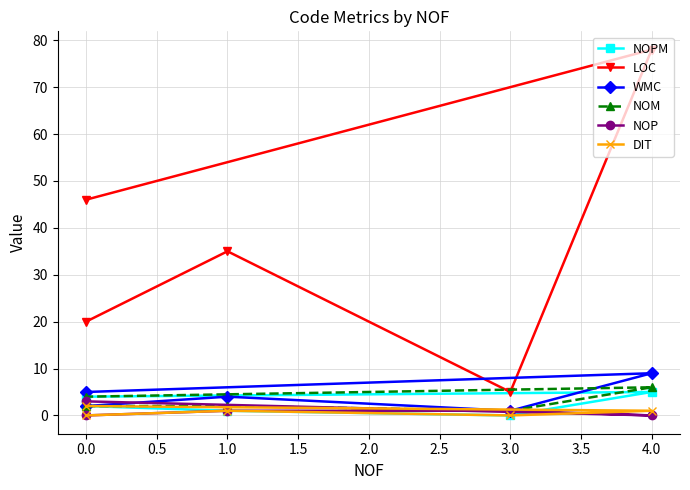

The DIT series shows 1 at 4.0. True or false?

False